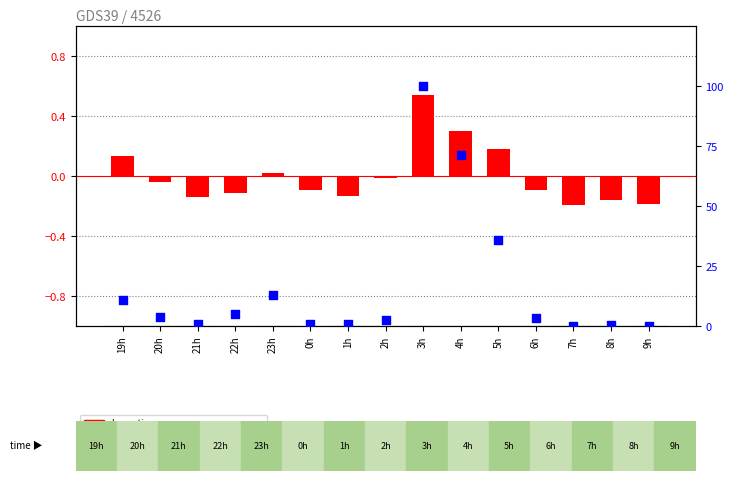

Which series contains the highest Y value?

percentile rank within the sample